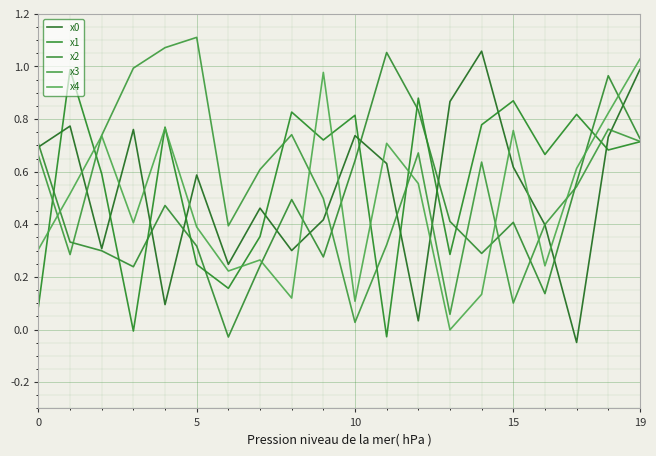

How many lines are shown in the chart?

5